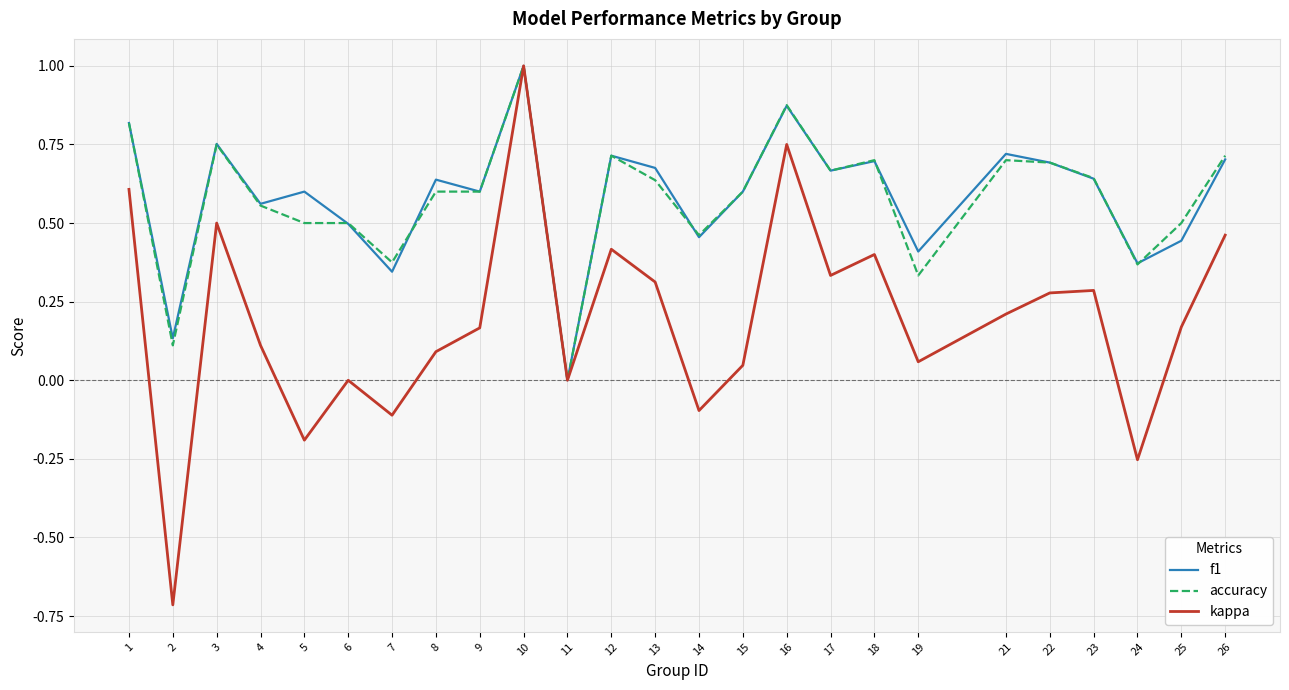

Which series changed the most between 8 and 26?

kappa